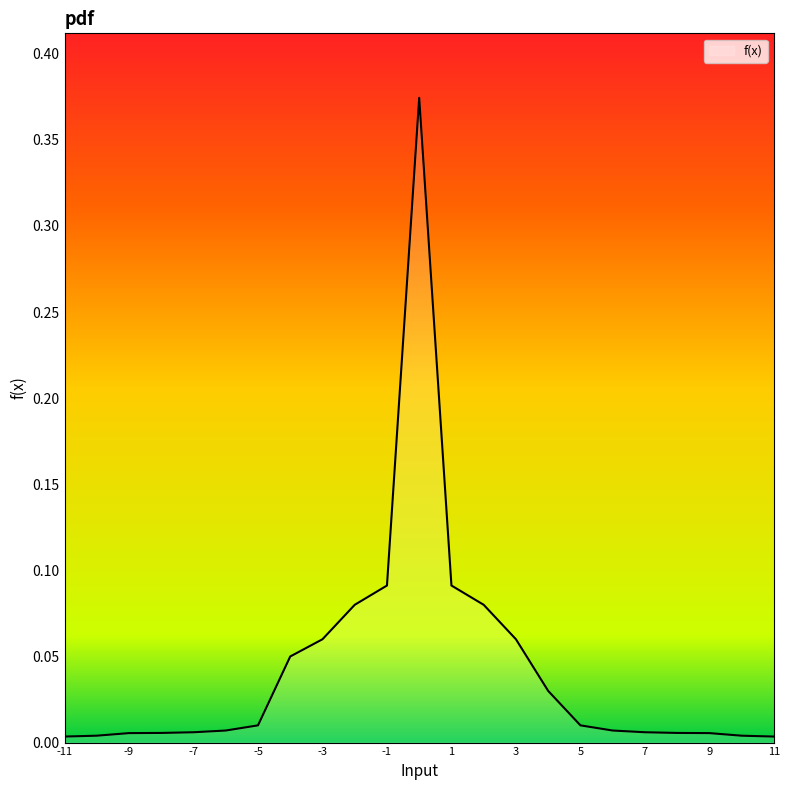

Does the chart have visible grid lines?

No